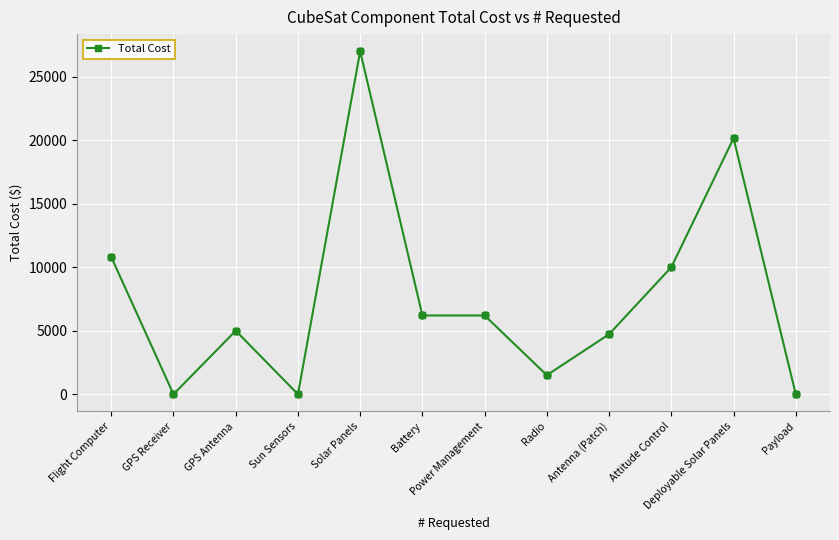

Between Flight Computer and Solar Panels, which is larger?

Solar Panels